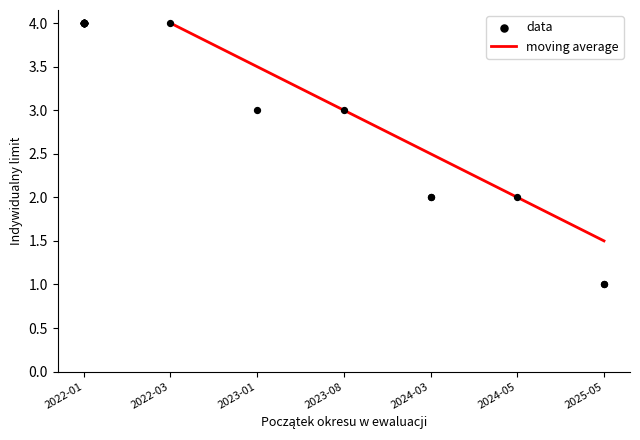

Is it true that moving average equals 4.0 at 2022-03?

True